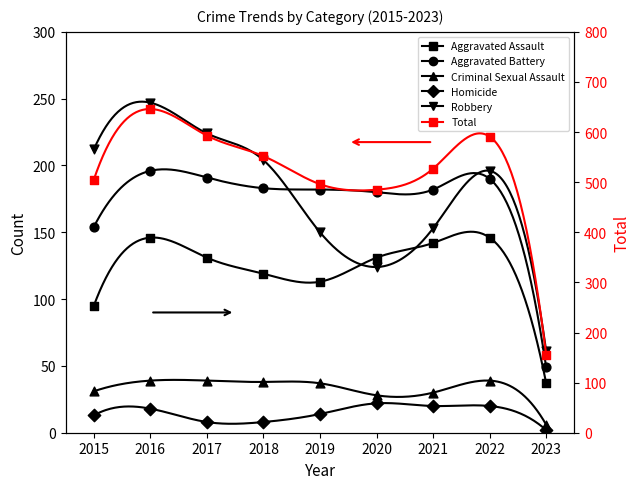

Which series has the largest Y range (max minus min)?

Total